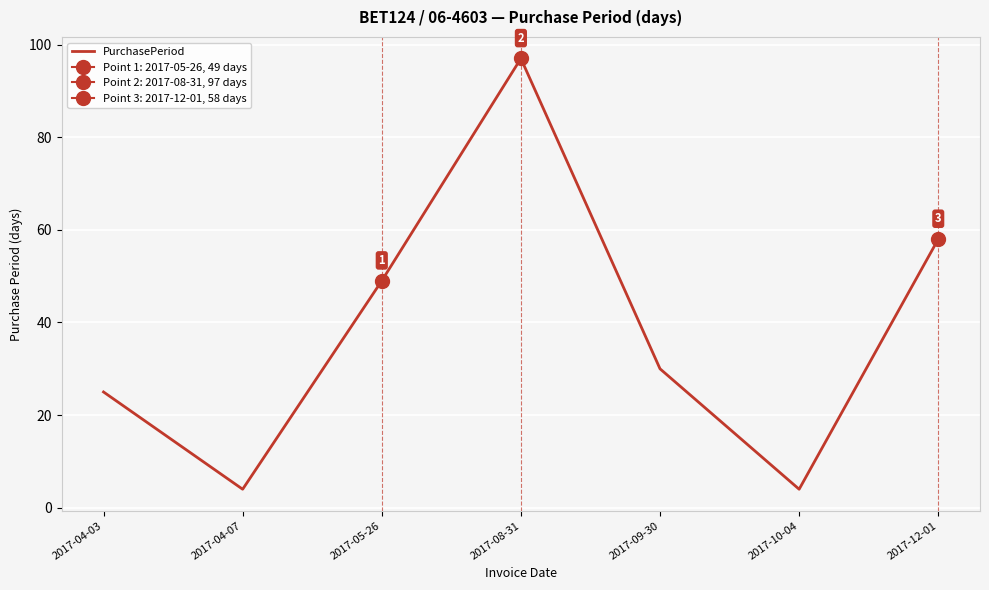

What is the label of the 2nd point from the left?

2017-04-07